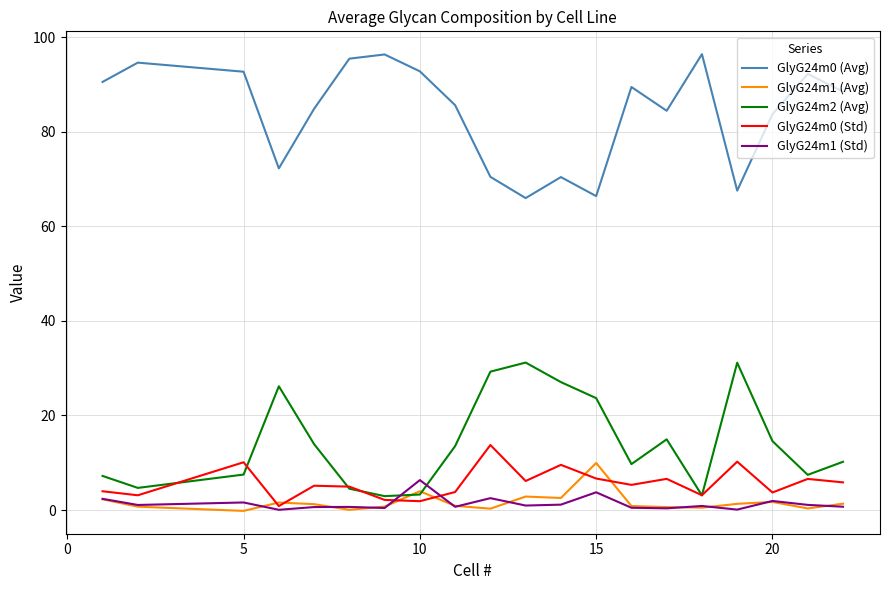

How many distinct data groups are displayed?

5